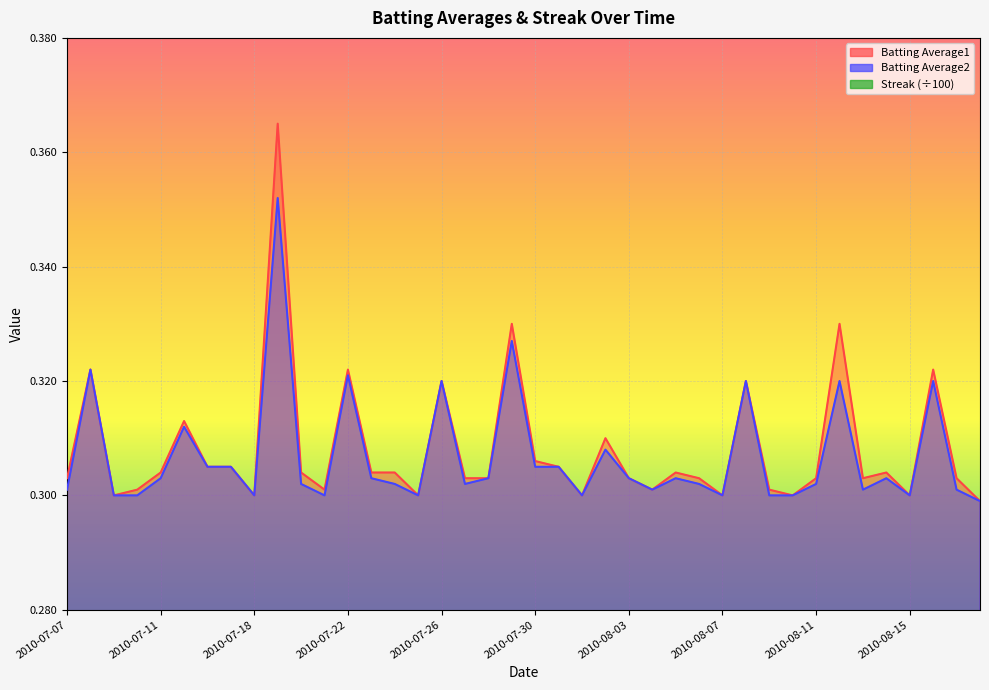

Reading left to right, extract all data points from this chart.

Batting Average1: 0.3	0.3	0.3	0.3	0.3	0.3	0.3	0.3	0.3	0.4	0.3	0.3	0.3	0.3	0.3	0.3	0.3	0.3	0.3	0.3	0.3	0.3	0.3	0.3	0.3	0.3	0.3	0.3	0.3	0.3	0.3	0.3	0.3	0.3	0.3	0.3	0.3	0.3	0.3	0.3
Batting Average2: 0.3	0.3	0.3	0.3	0.3	0.3	0.3	0.3	0.3	0.4	0.3	0.3	0.3	0.3	0.3	0.3	0.3	0.3	0.3	0.3	0.3	0.3	0.3	0.3	0.3	0.3	0.3	0.3	0.3	0.3	0.3	0.3	0.3	0.3	0.3	0.3	0.3	0.3	0.3	0.3
Streak: 0.0	0.0	0.1	0.0	0.0	0.0	0.0	0.0	0.0	0.0	0.0	0.0	0.0	0.0	0.1	0.1	0.0	0.0	0.0	0.0	0.0	0.0	0.0	0.1	0.1	0.0	0.0	0.0	0.0	0.0	0.0	0.0	0.0	0.0	0.0	0.0	0.0	0.0	0.0	0.0